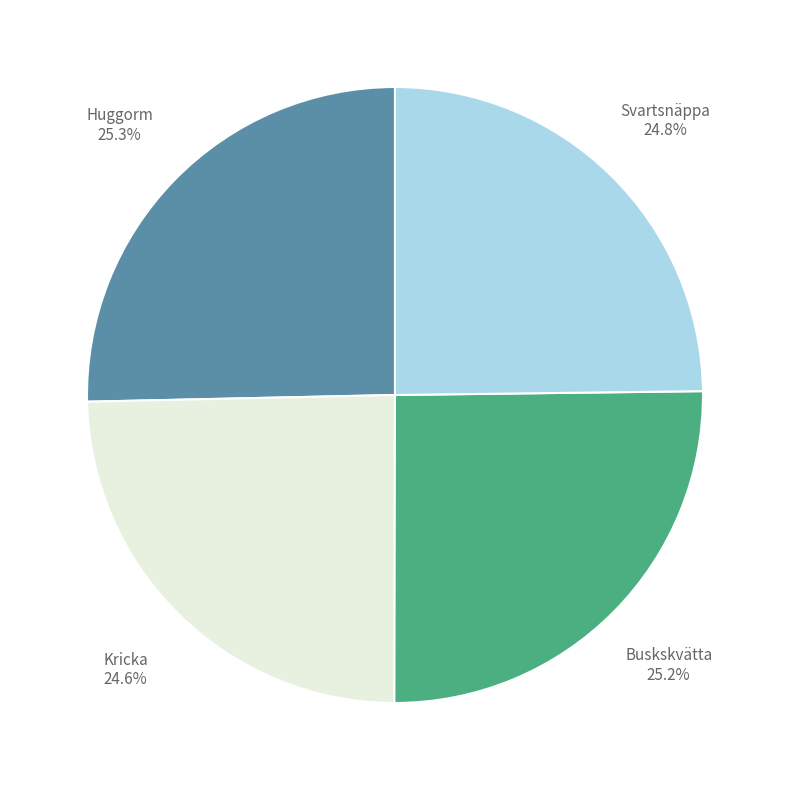

Does any single category account for the majority?

No